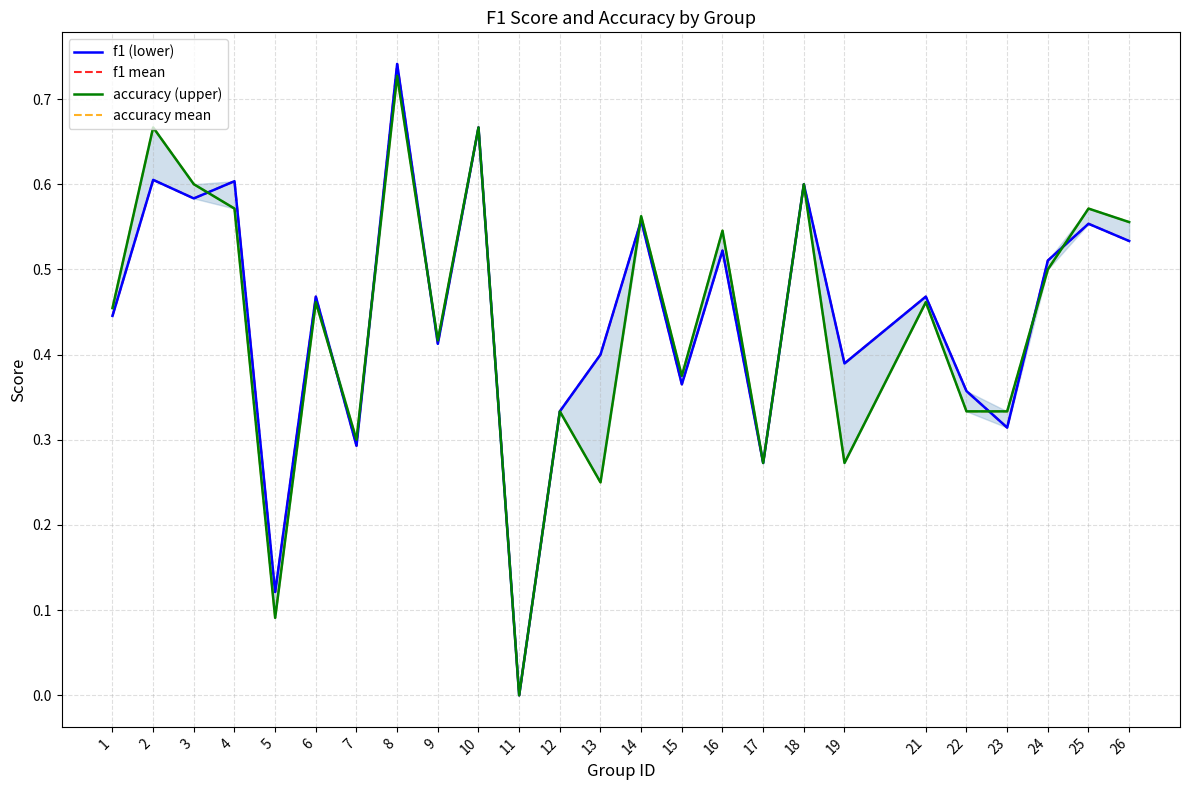

How many times do f1 (lower) and accuracy mean cross each other?

8